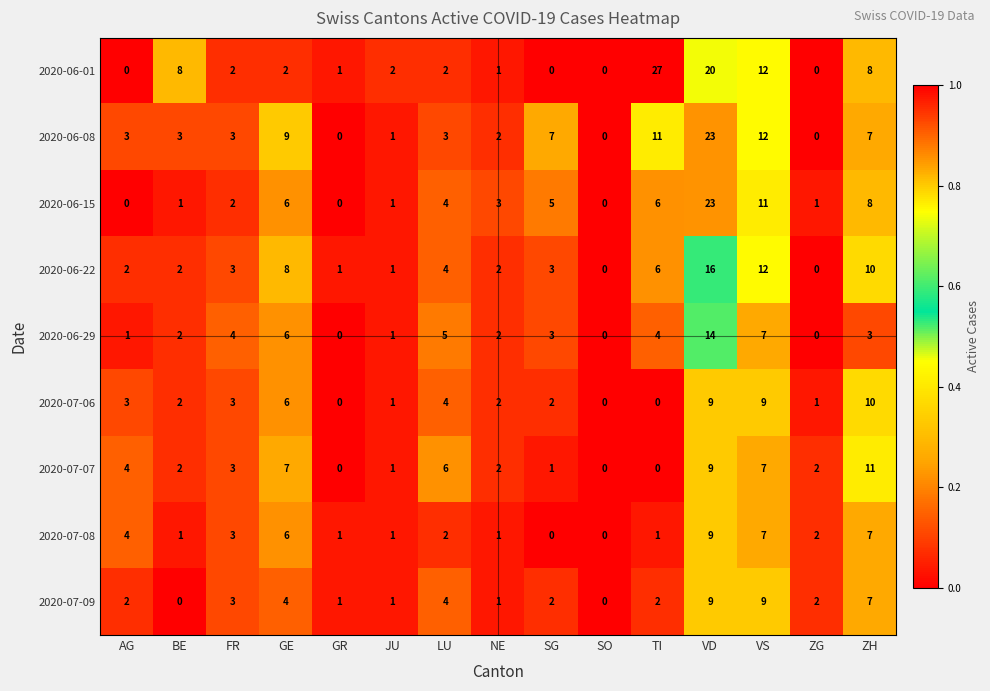

What is the total value across all series at TI?

57